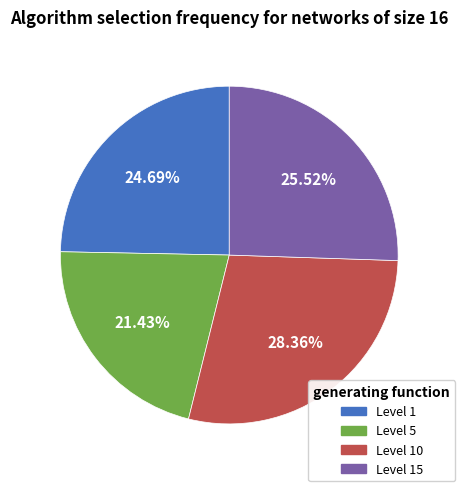

Does any single category account for the majority?

No